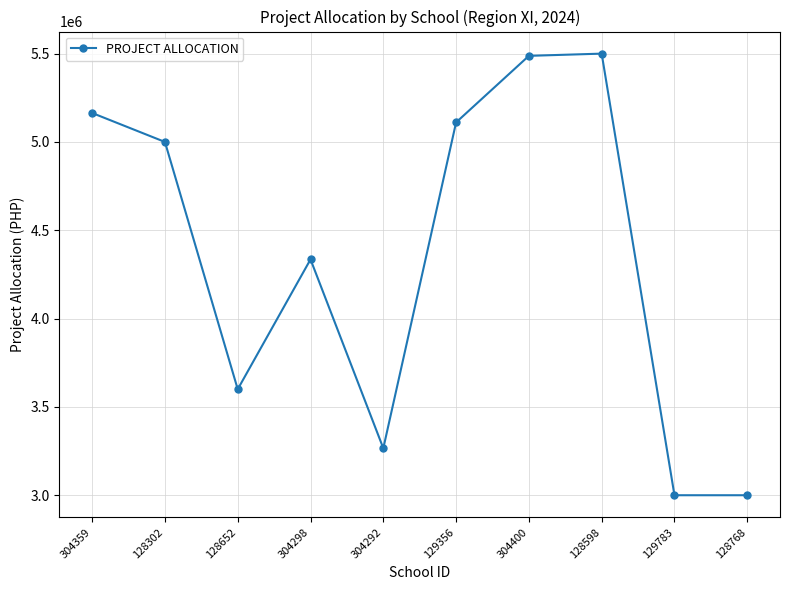

At which label is the value closest to 4250000?

304298